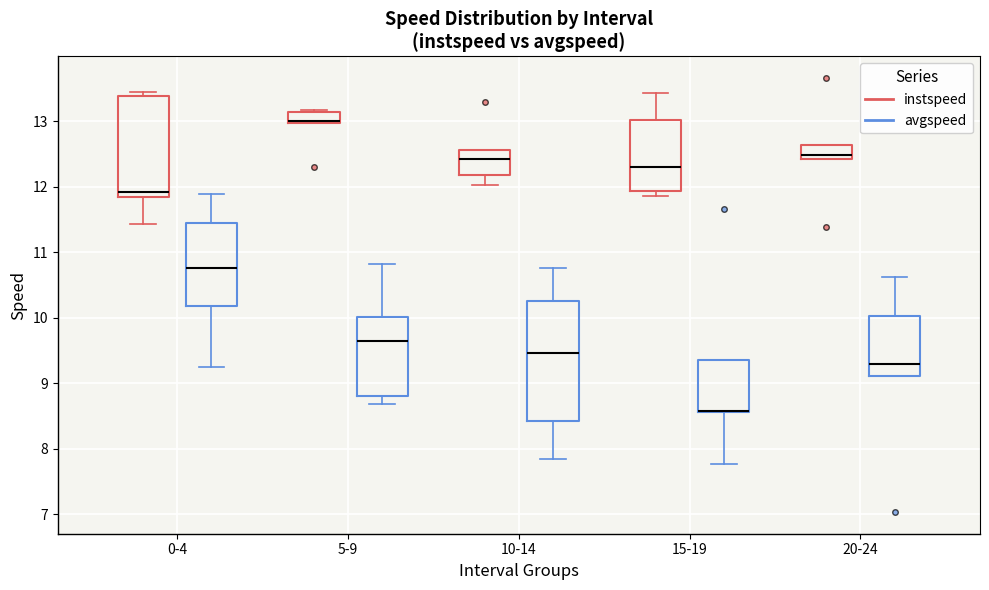

Which box is the tallest, from its lower edge to its upper edge?

10-14 (avgspeed)